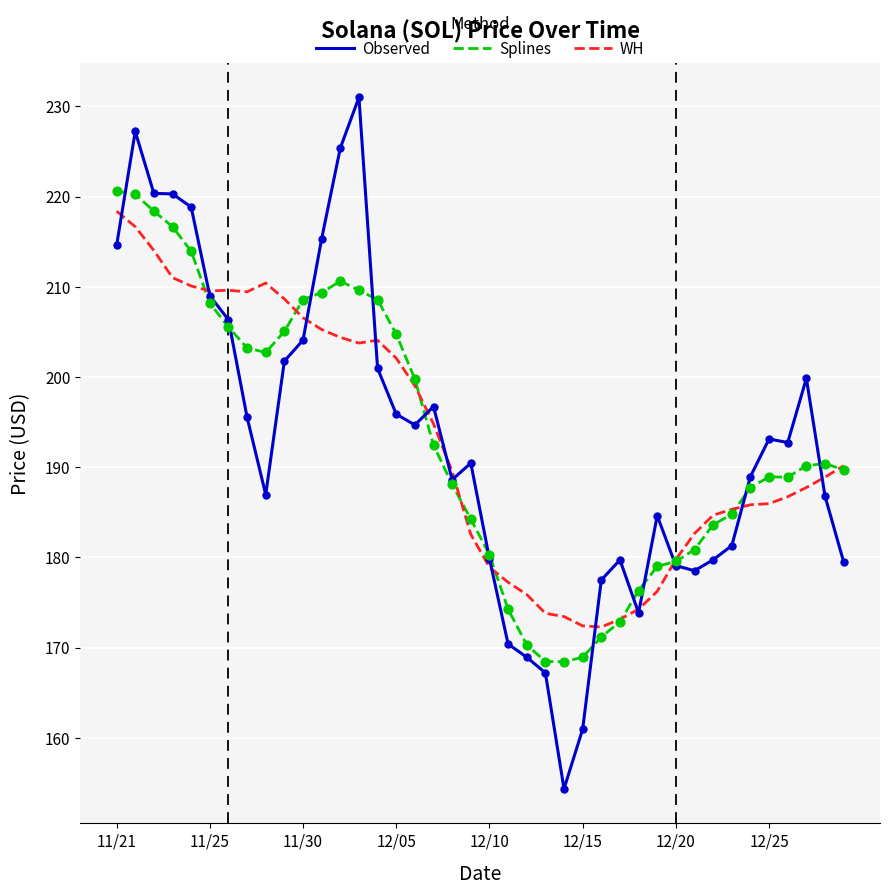

At how many categories does at least one series exceed 160?

40